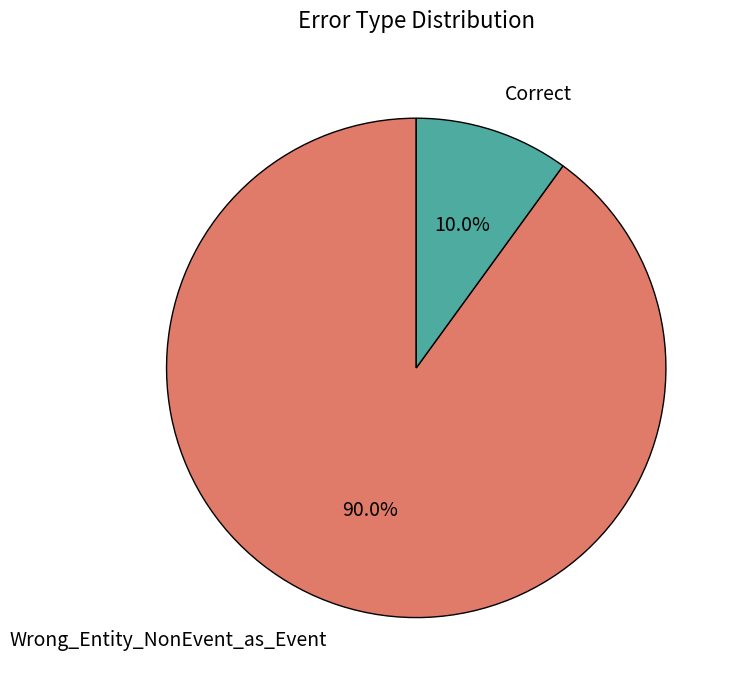

The Wrong_Entity_NonEvent_as_Event slice represents 80% of the pie. True or false?

False